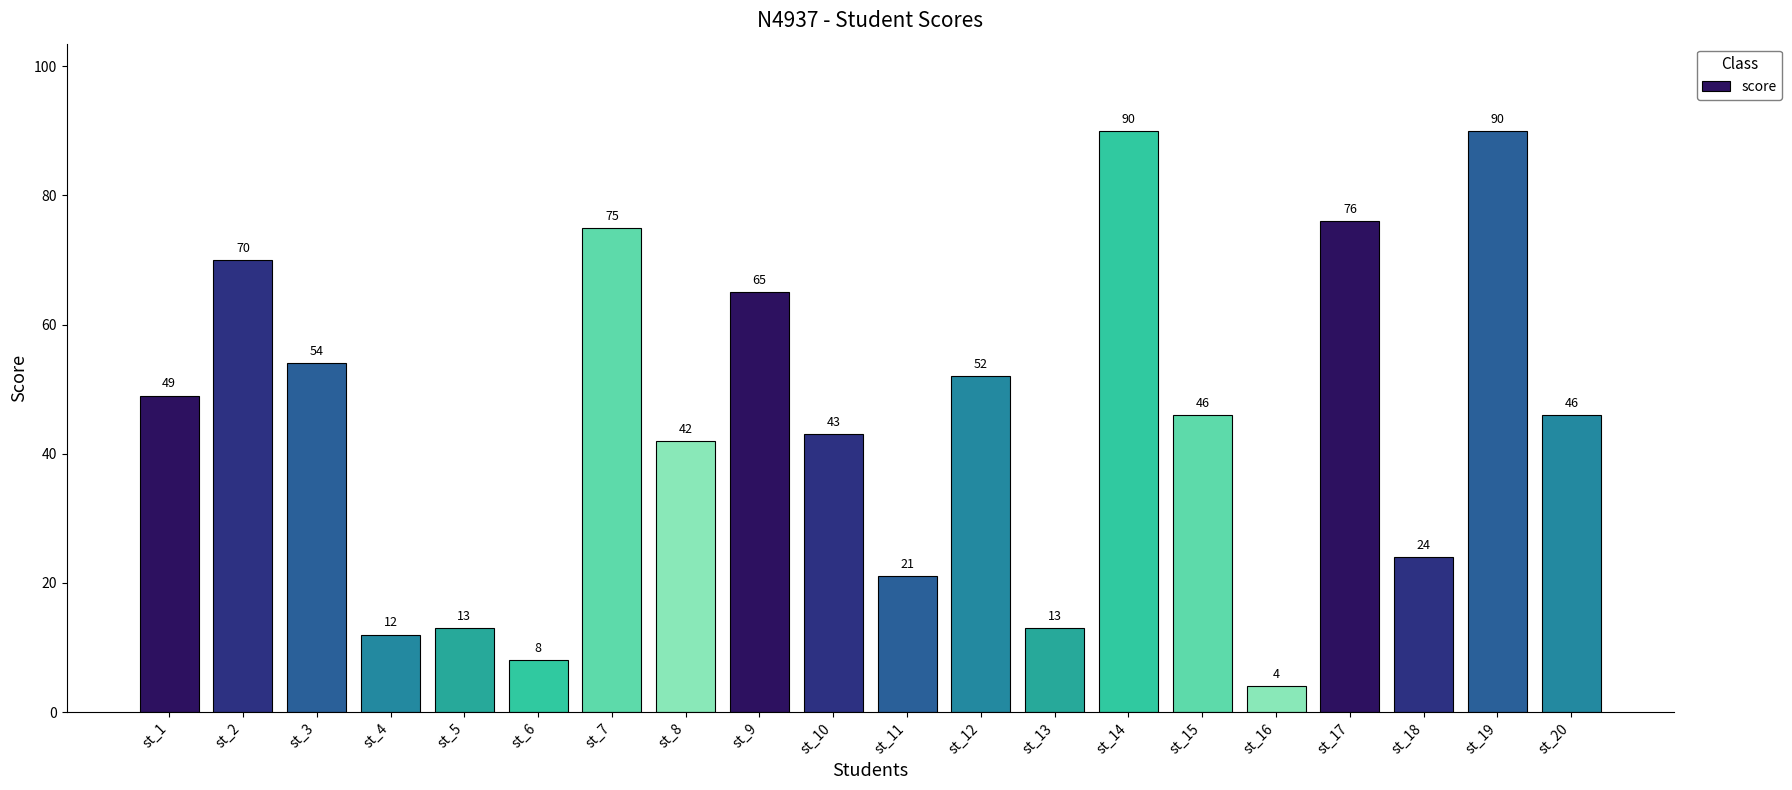

Approximately how many times larger is the value at st_12 compared to st_8?

1.2